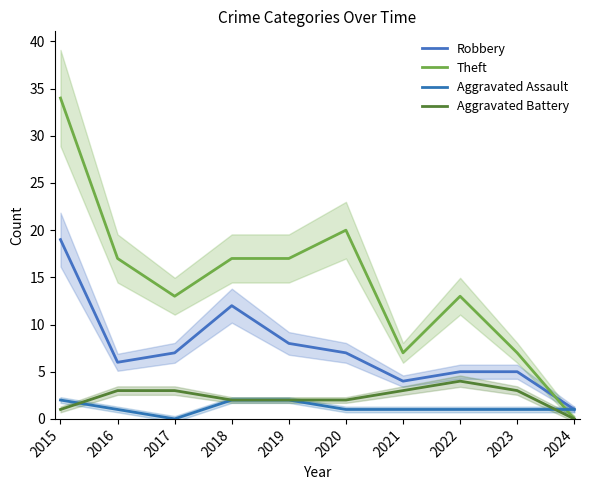

Between which two adjacent categories do Theft and Robbery first intersect?

2023 and 2024